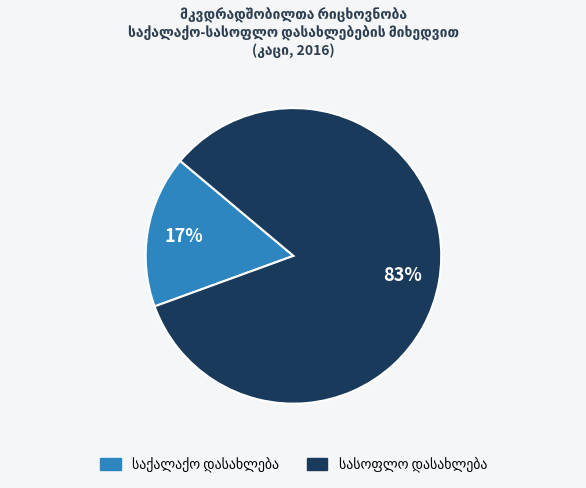

Is there any slice that represents more than half of the pie?

Yes